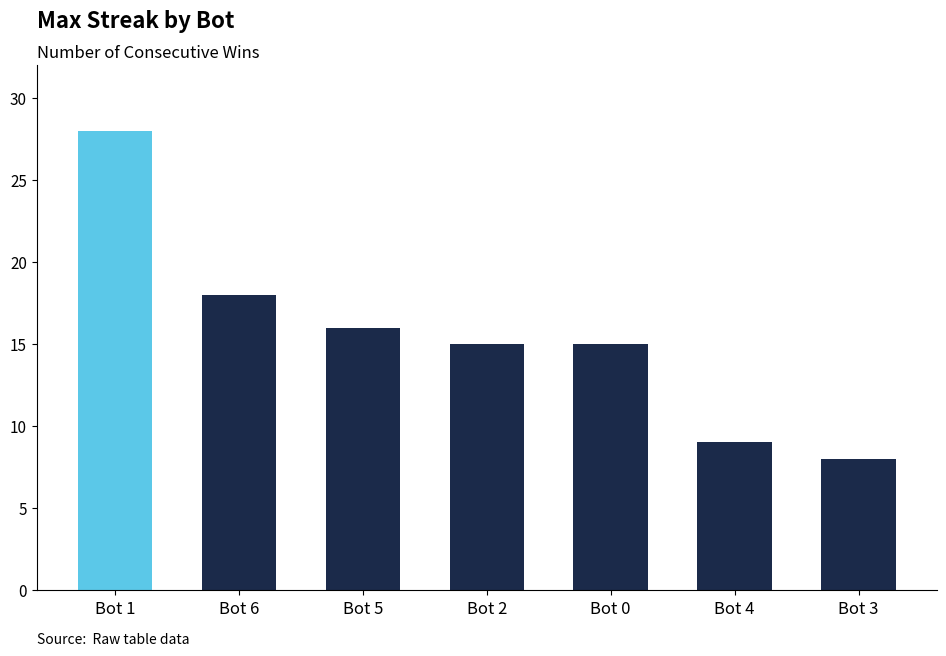

Are the bars horizontal?

No